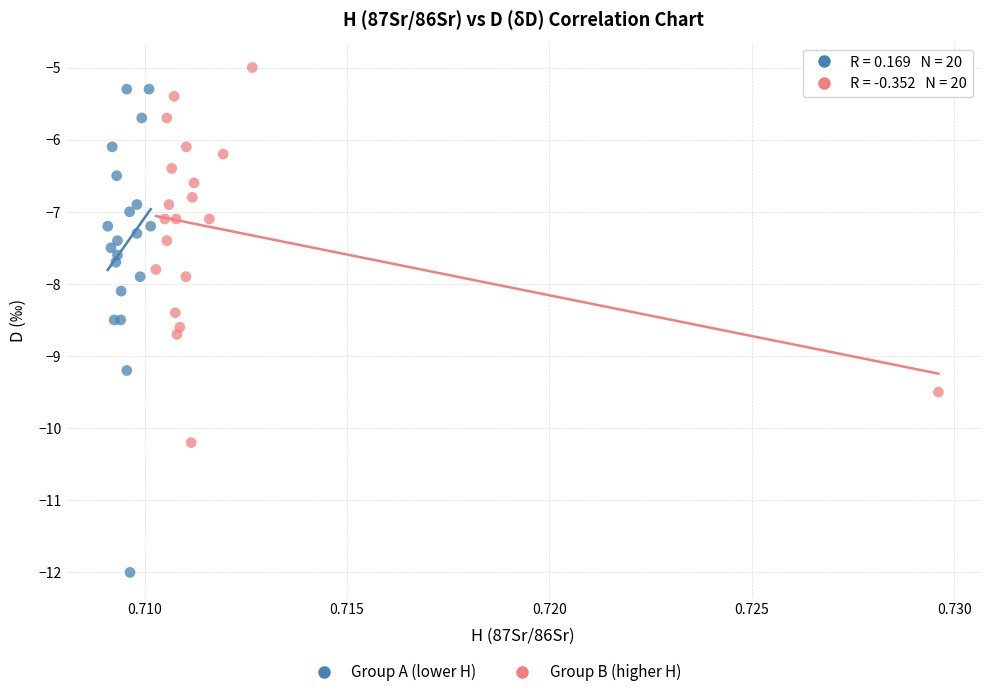

Which series has the largest Y range (max minus min)?

Group A (lower H)